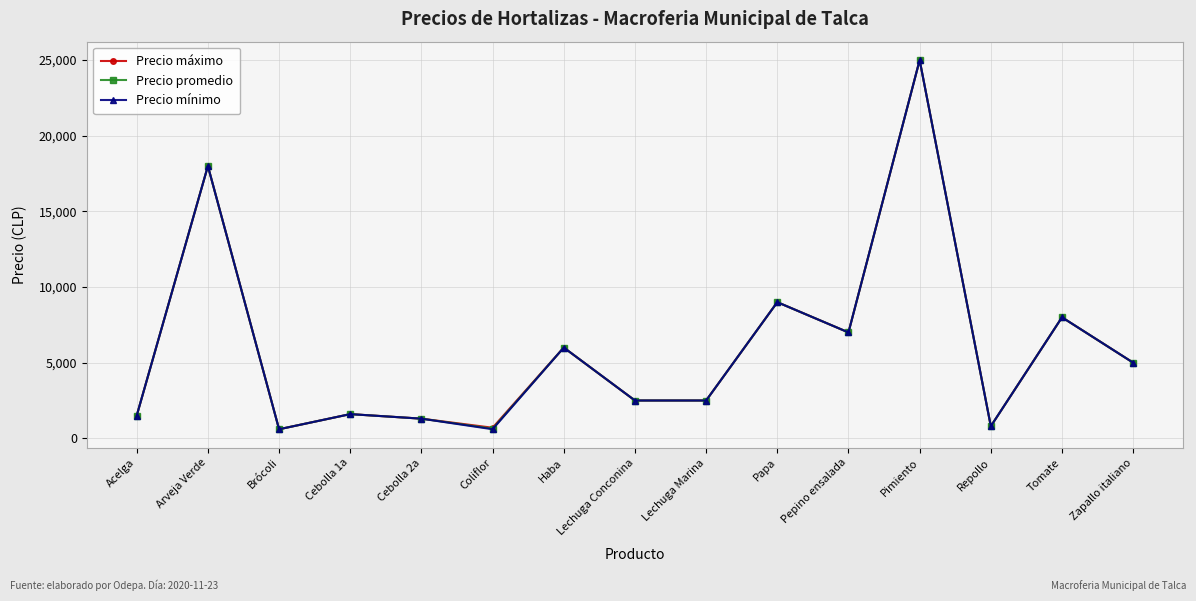

What is the greatest value displayed?

25000